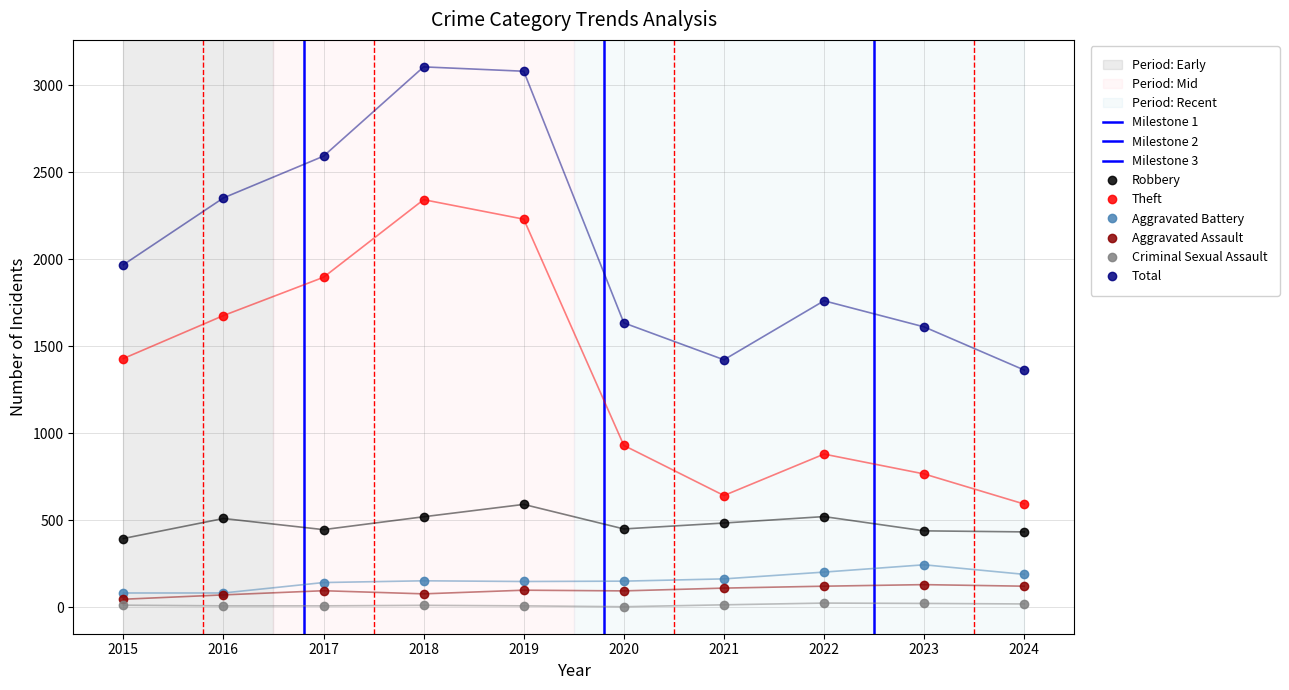

True or false: Criminal Sexual Assault has more than 0 points higher than both neighbors.

True